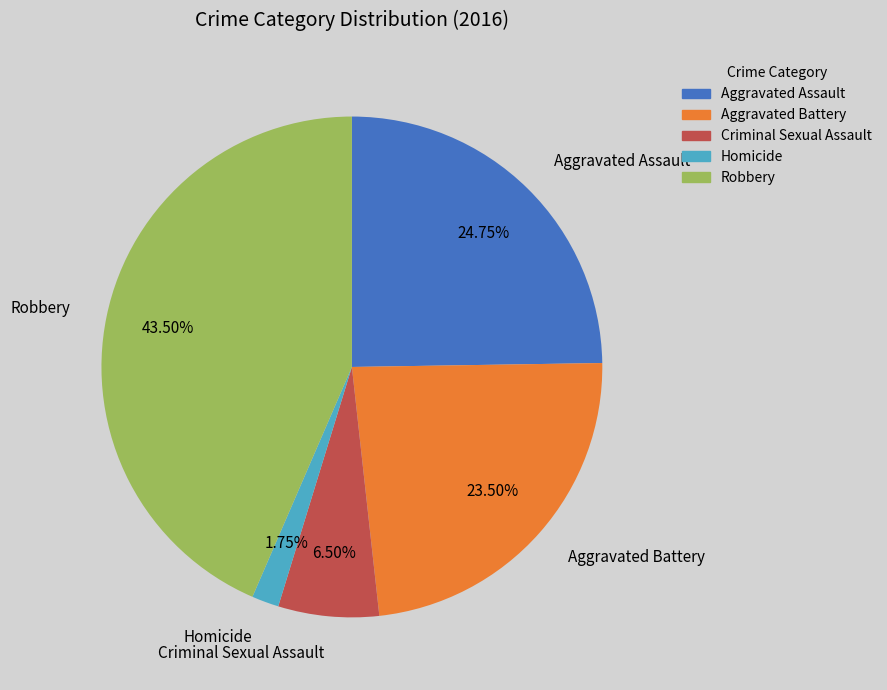

What percentage is the Homicide slice, to the nearest percent?

2%